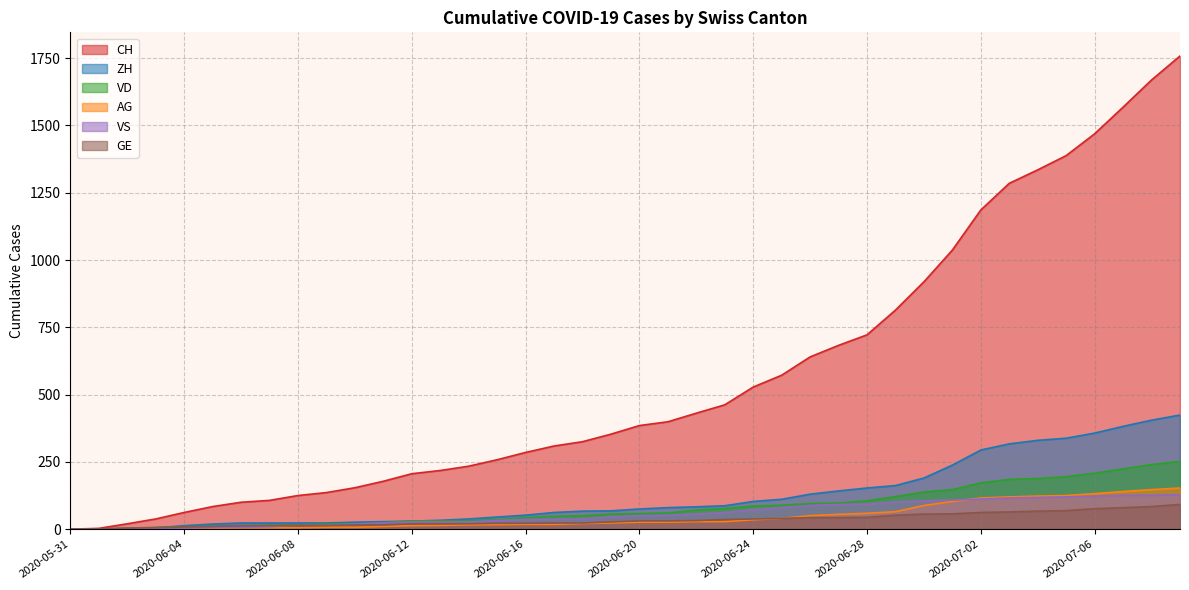

Rank the categories by ZH value from lowest to highest.

2020-05-31, 2020-06-01, 2020-06-02, 2020-06-03, 2020-06-04, 2020-06-05, 2020-06-06, 2020-06-07, 2020-06-08, 2020-06-09, 2020-06-10, 2020-06-11, 2020-06-12, 2020-06-13, 2020-06-14, 2020-06-15, 2020-06-16, 2020-06-17, 2020-06-18, 2020-06-19, 2020-06-20, 2020-06-21, 2020-06-22, 2020-06-23, 2020-06-24, 2020-06-25, 2020-06-26, 2020-06-27, 2020-06-28, 2020-06-29, 2020-06-30, 2020-07-01, 2020-07-02, 2020-07-03, 2020-07-04, 2020-07-05, 2020-07-06, 2020-07-07, 2020-07-08, 2020-07-09